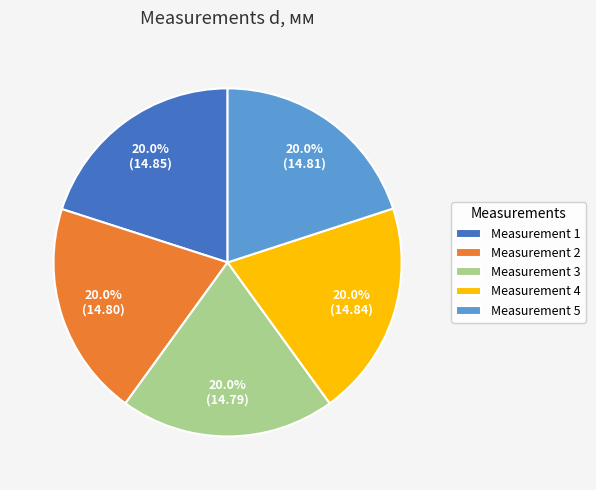

Does any single category account for the majority?

No